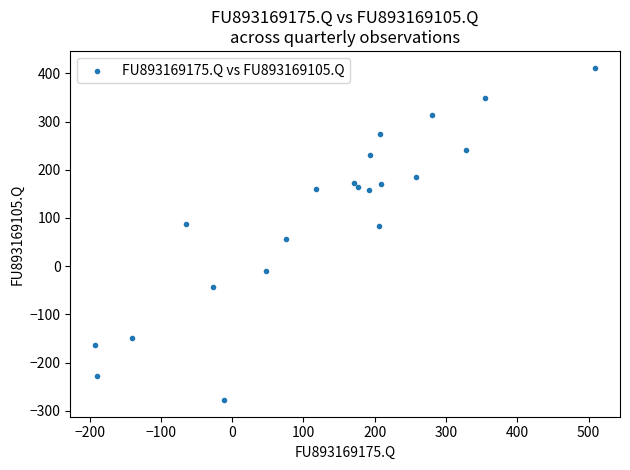

What is the range of X values (max minus min)?

701